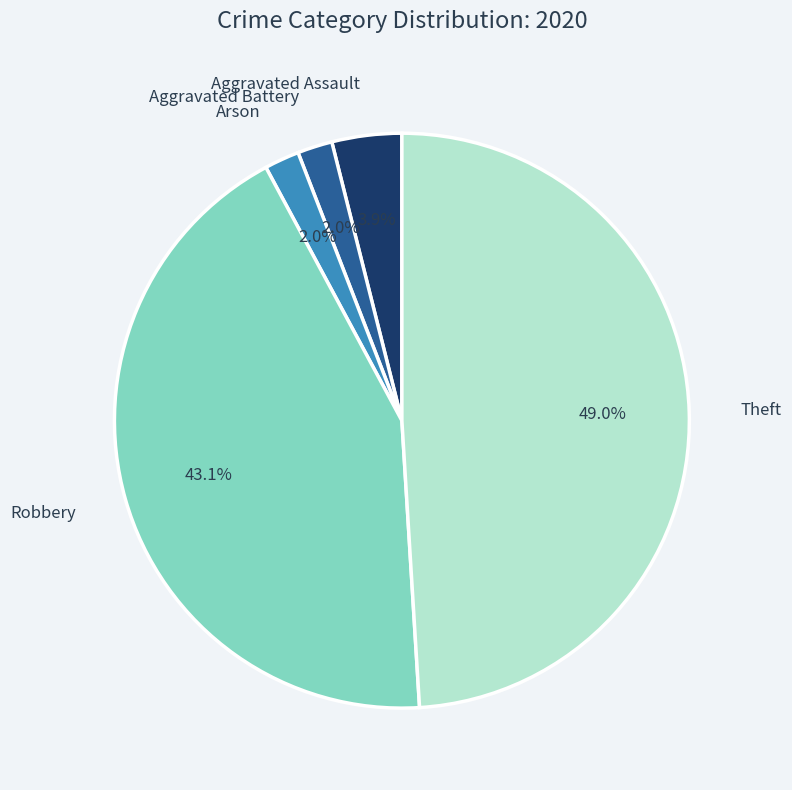

Which slice is the largest?

Theft